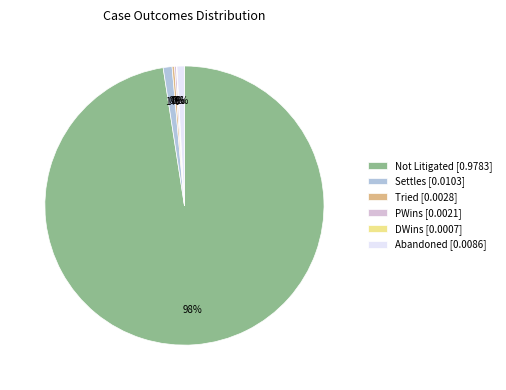

Is there a majority slice in this chart?

Yes